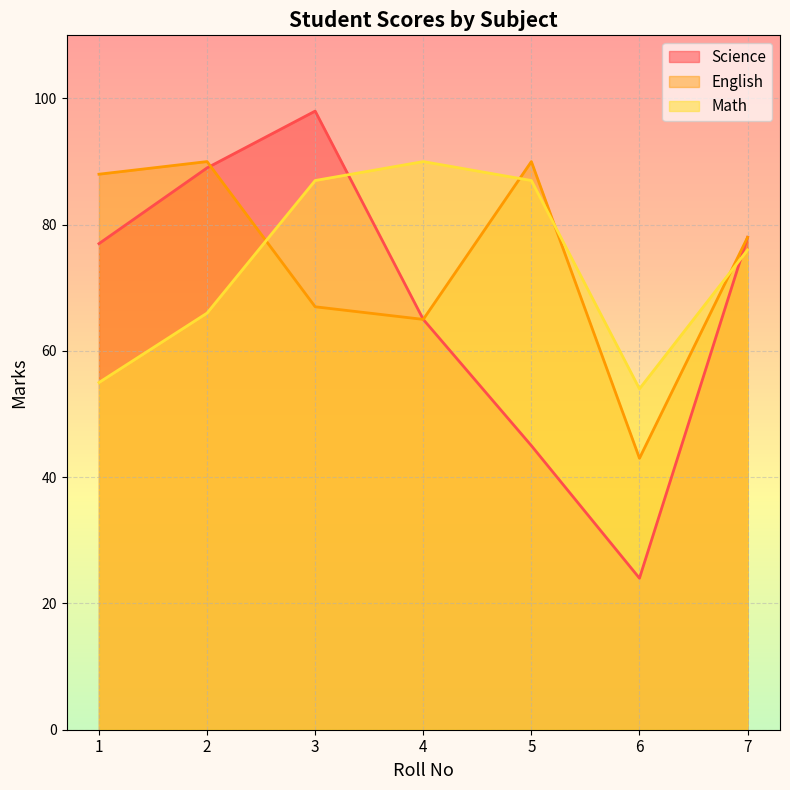

Between 3 and 6, which series saw the biggest shift?

Science